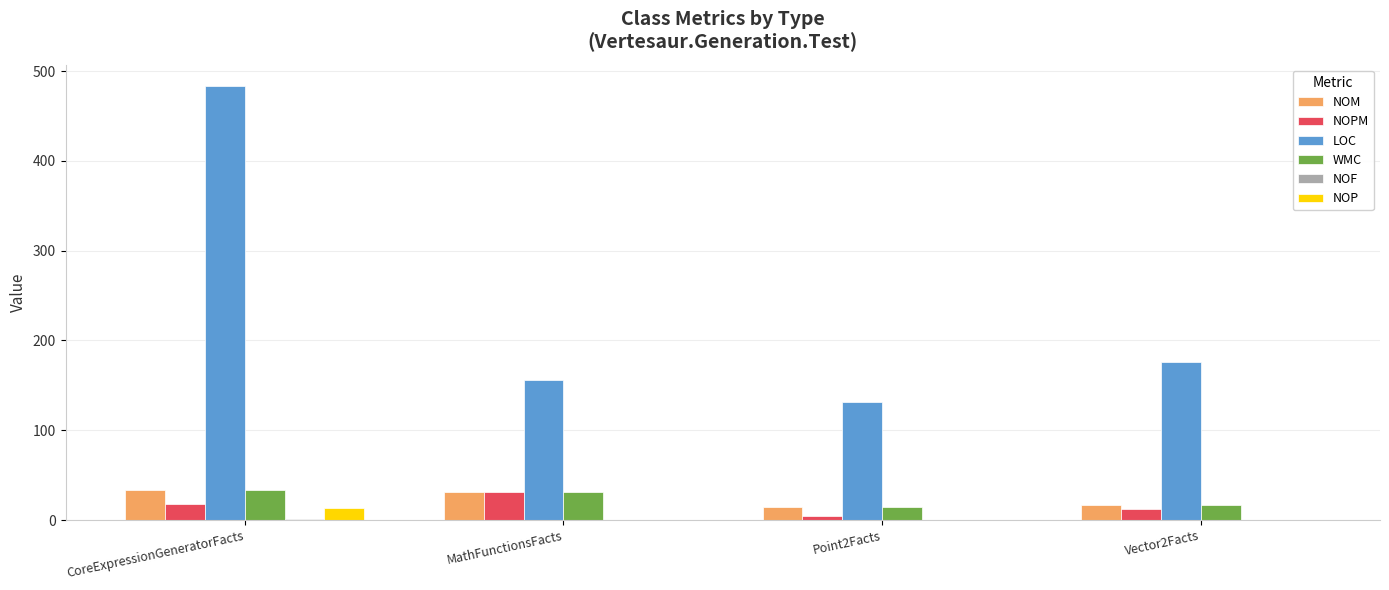

What is the total value across all series at CoreExpressionGeneratorFacts?

581